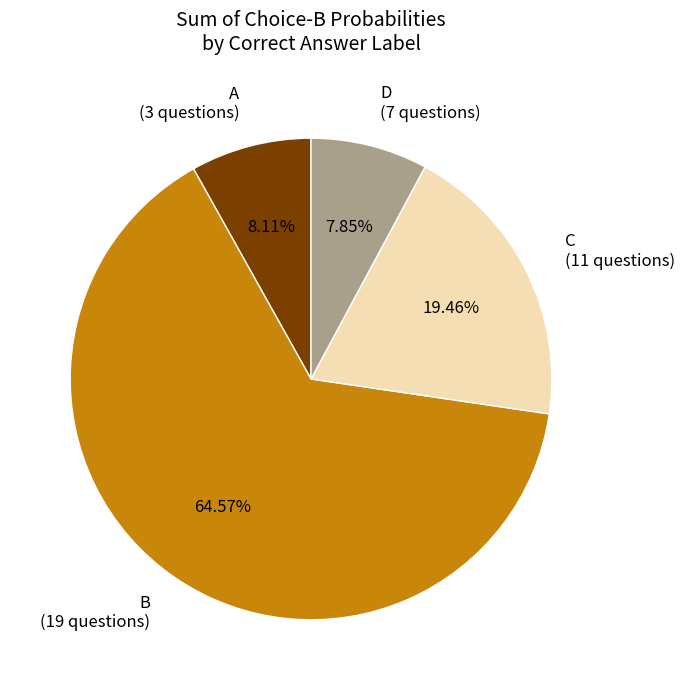

Is B (19 questions) the majority of the pie?

Yes